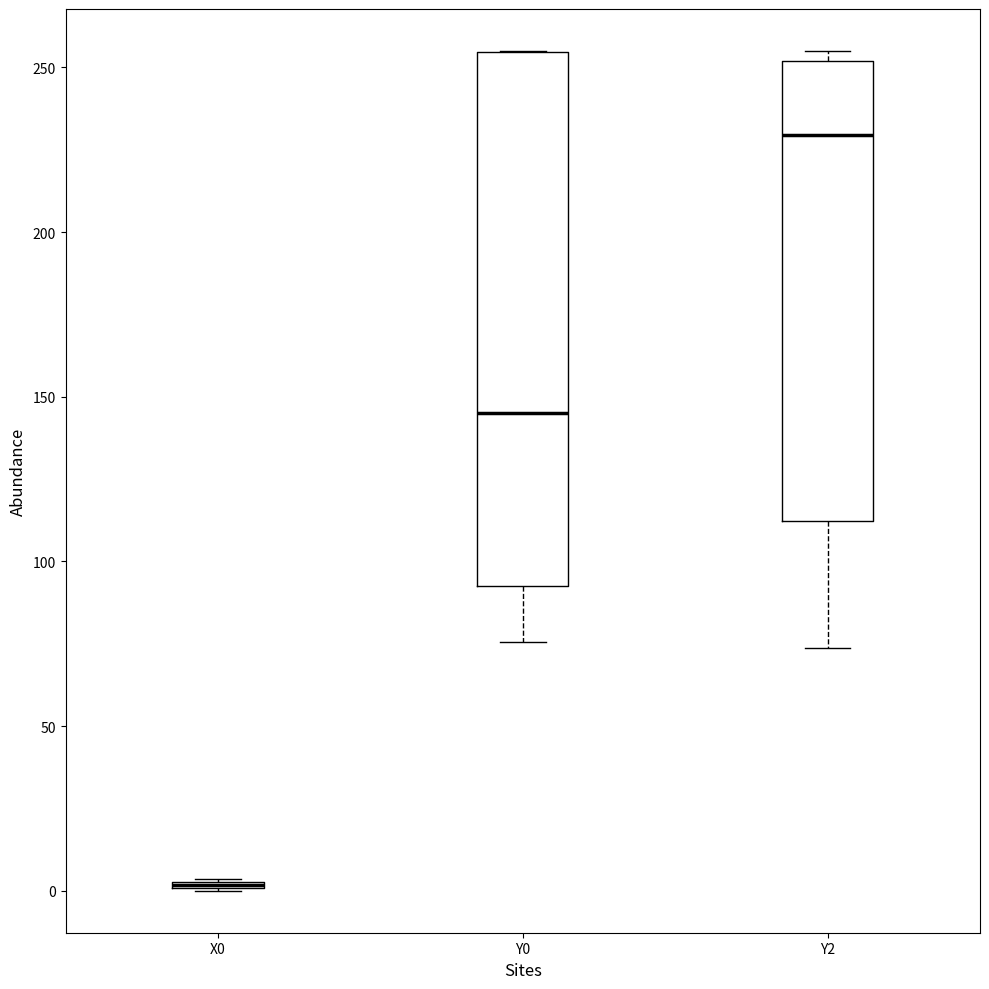

Which box is the tallest, from its lower edge to its upper edge?

Y0